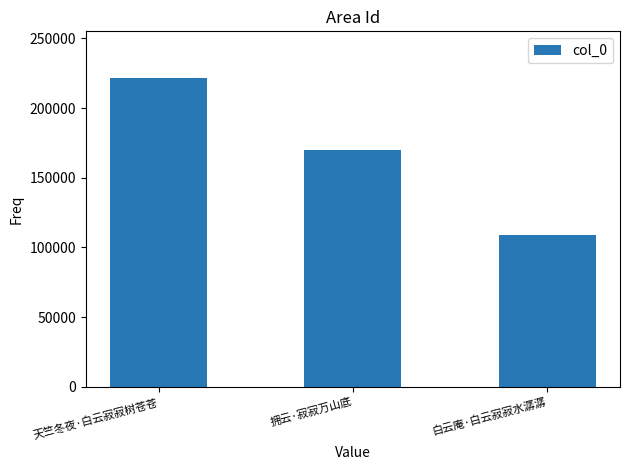

Which has a higher value, 白云庵·白云寂寂水潺潺 or 天竺冬夜·白云寂寂树苍苍?

天竺冬夜·白云寂寂树苍苍